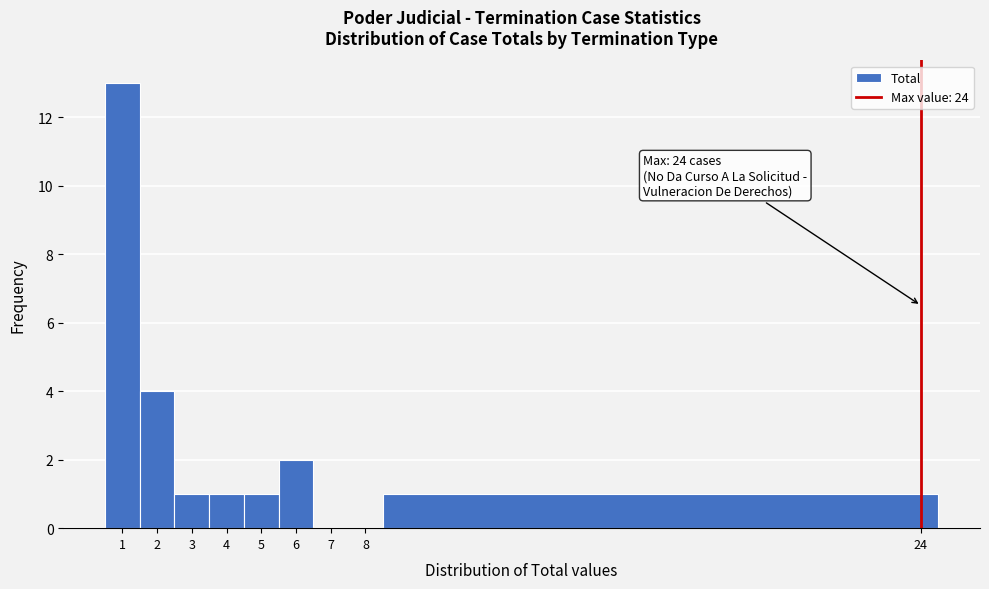

Over which range of the x-axis is the bar tallest?

0.5 to 1.5